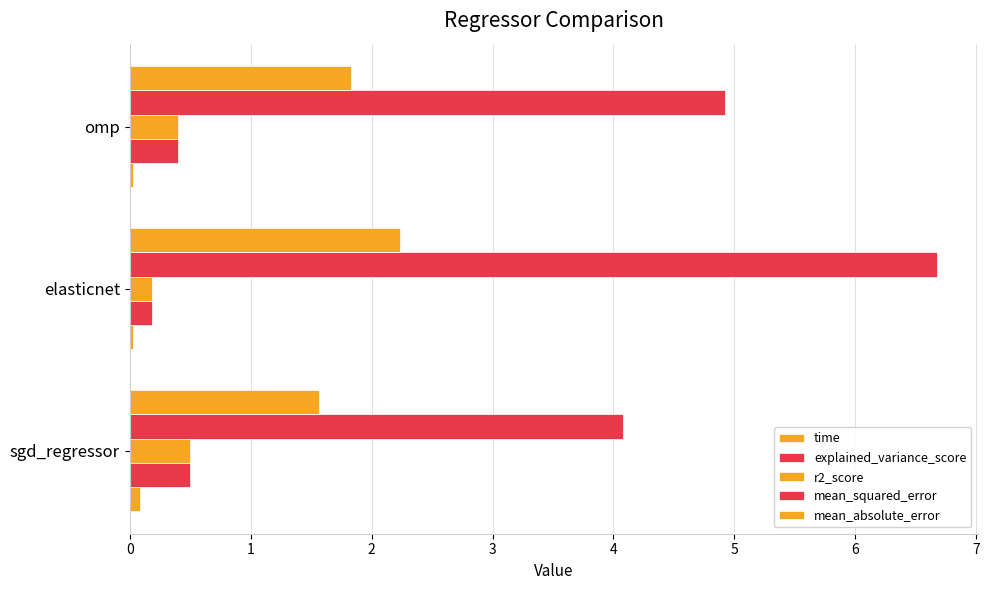

How many categories are shown in the chart?

3